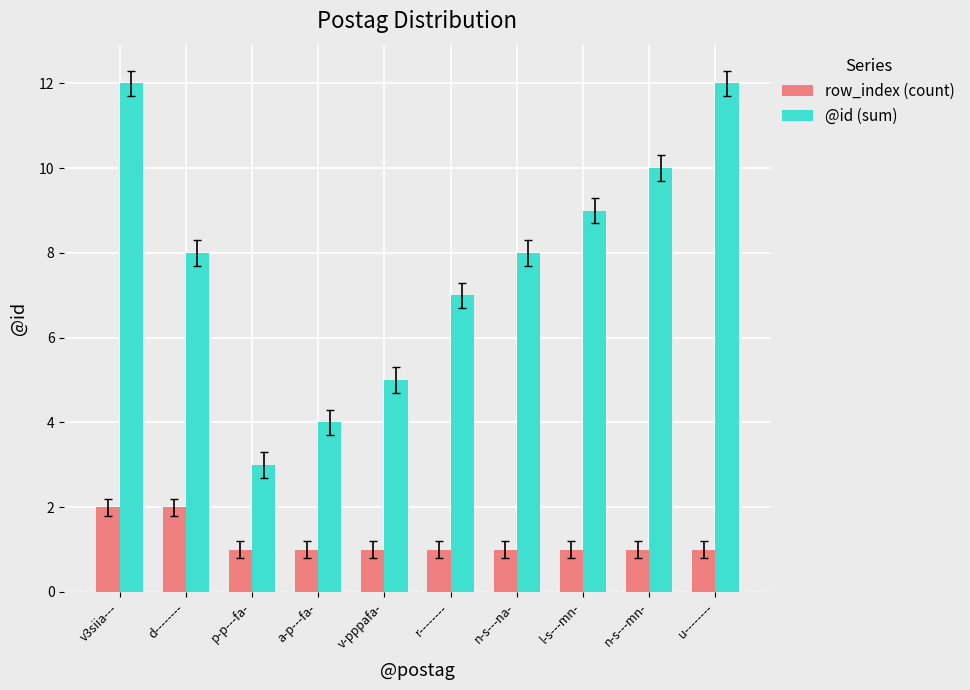

What is the label of the 7th bar from the left?

n-s---na-